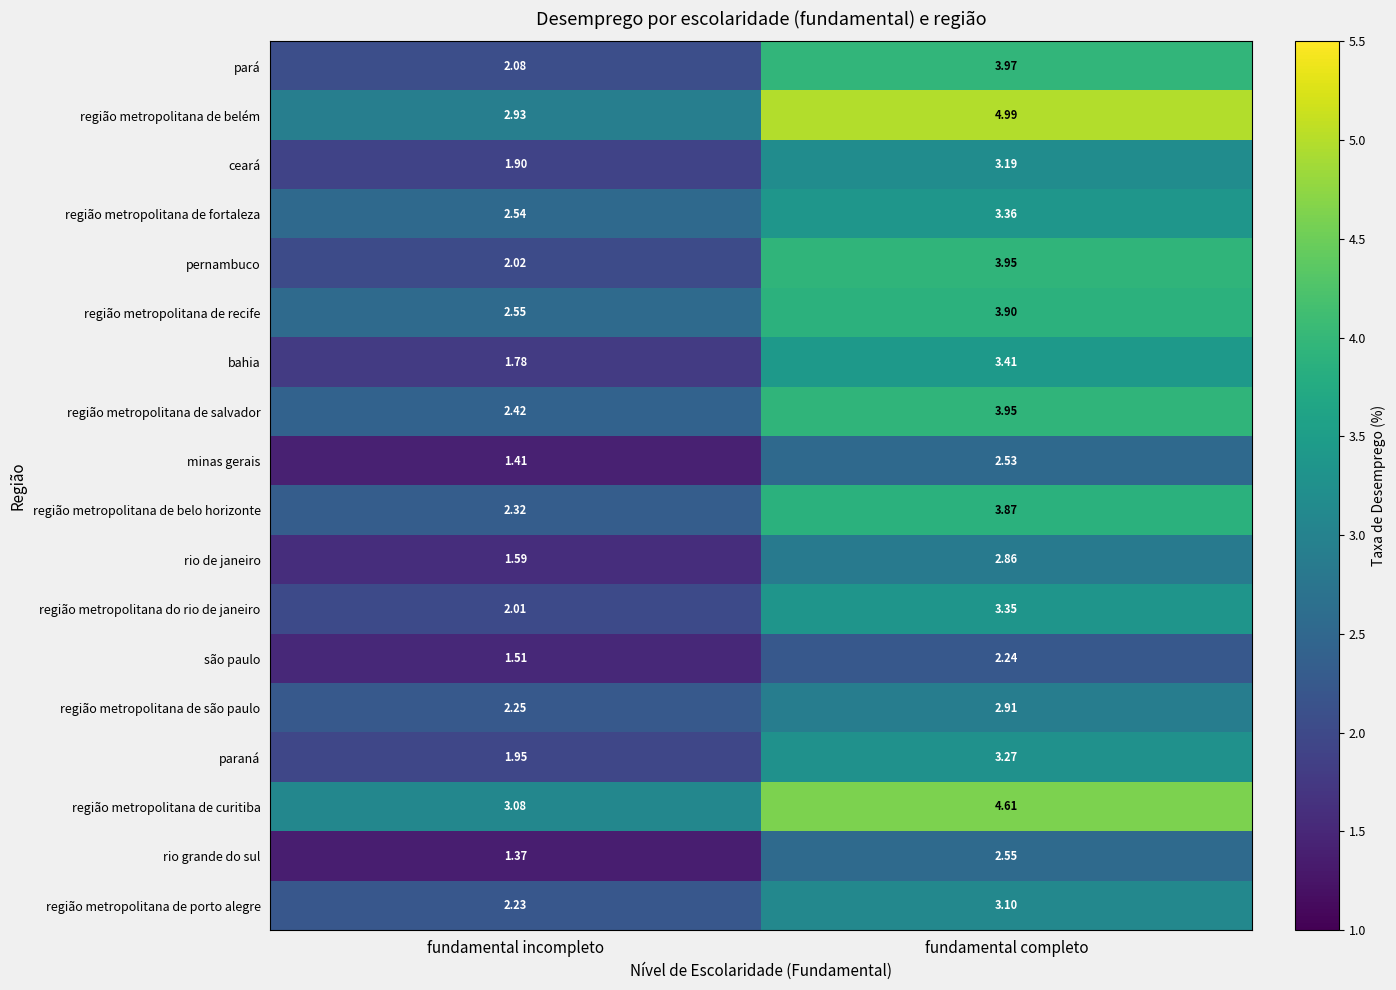

List the labels in order of região metropolitana do rio de janeiro value, largest first.

fundamental completo, fundamental incompleto